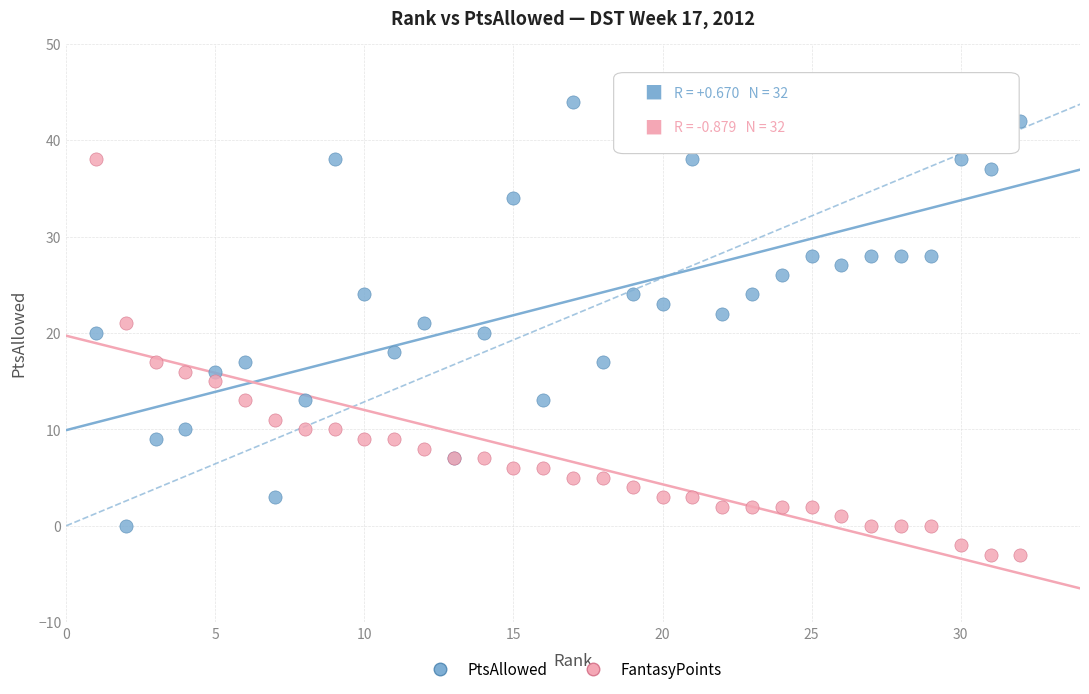

What is the X range (max minus min) for the scatter plot?

31